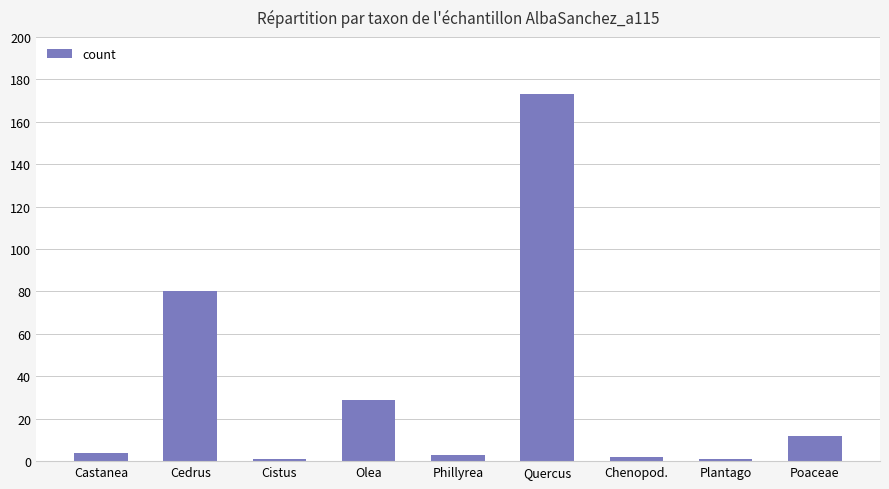

The chart shows a value of 47 at Olea. True or false?

False